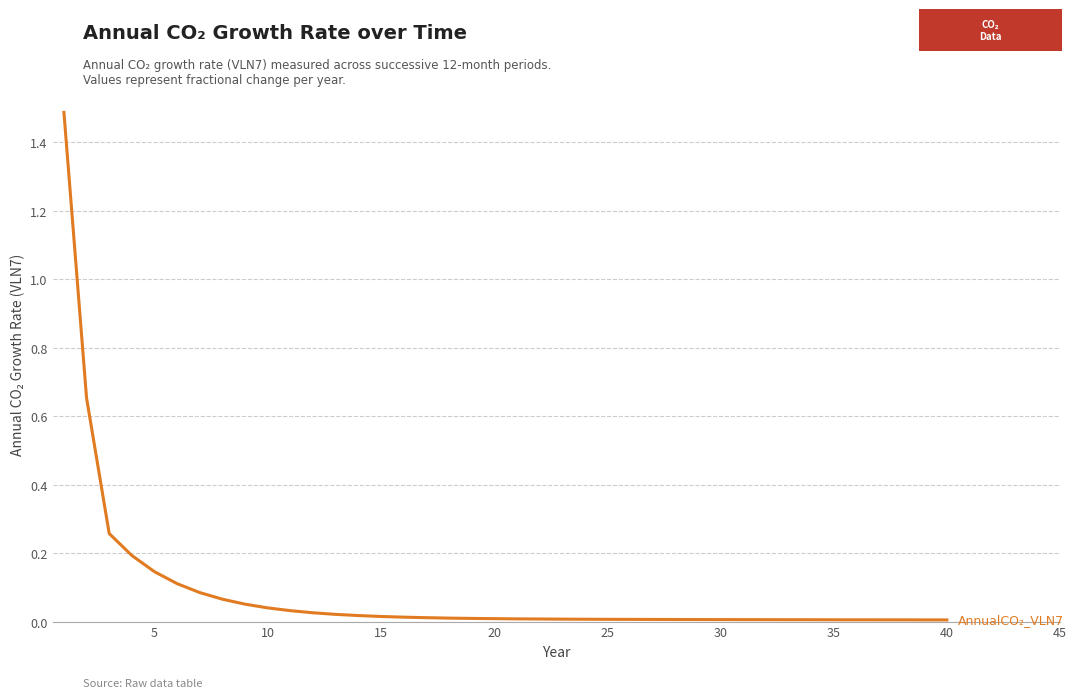

What is the maximum value shown in the chart?

1.5